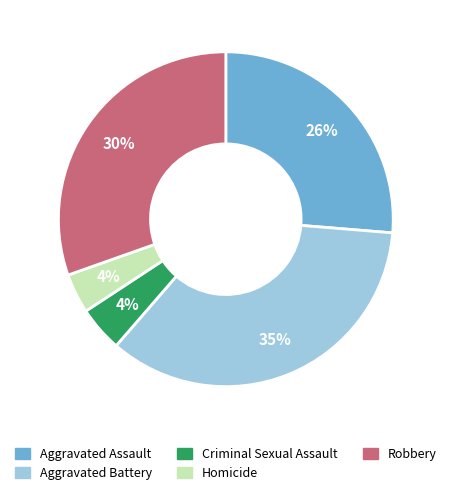

What percentage is the Robbery slice, to the nearest percent?

30%